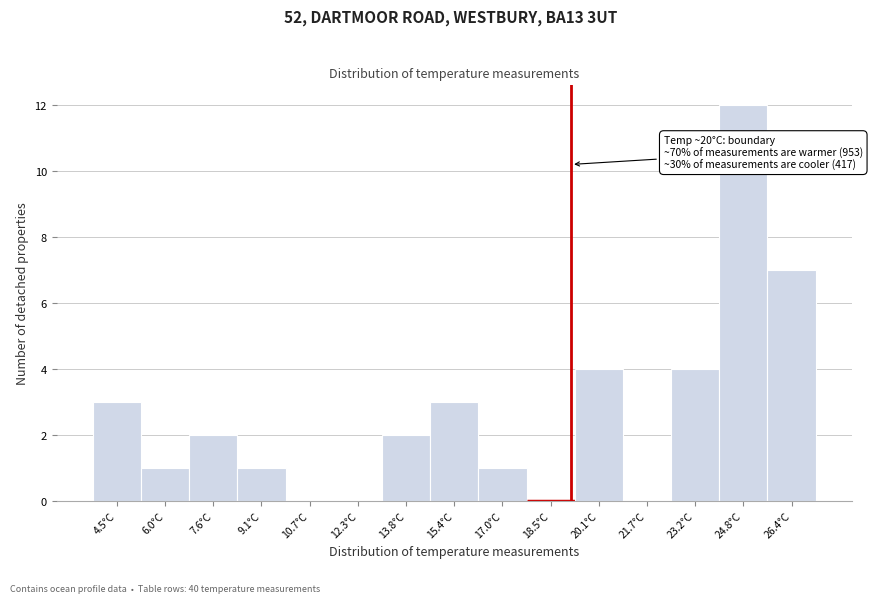

Reading left to right, extract all data points from this chart.

4.5°C=3	6.0°C=1	7.6°C=2	9.1°C=1	10.7°C=0	12.3°C=0	13.8°C=2	15.4°C=3	17.0°C=1	18.5°C=0	20.1°C=4	21.7°C=0	23.2°C=4	24.8°C=12	26.4°C=7